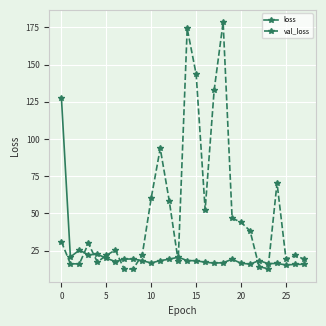

At how many categories does at least one series exceed 170?

2